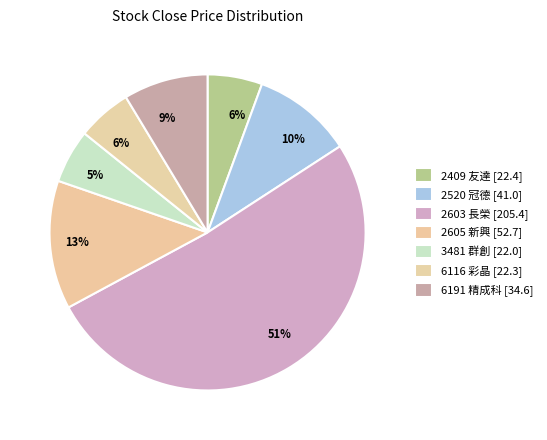

How many slices are in this pie chart?

7